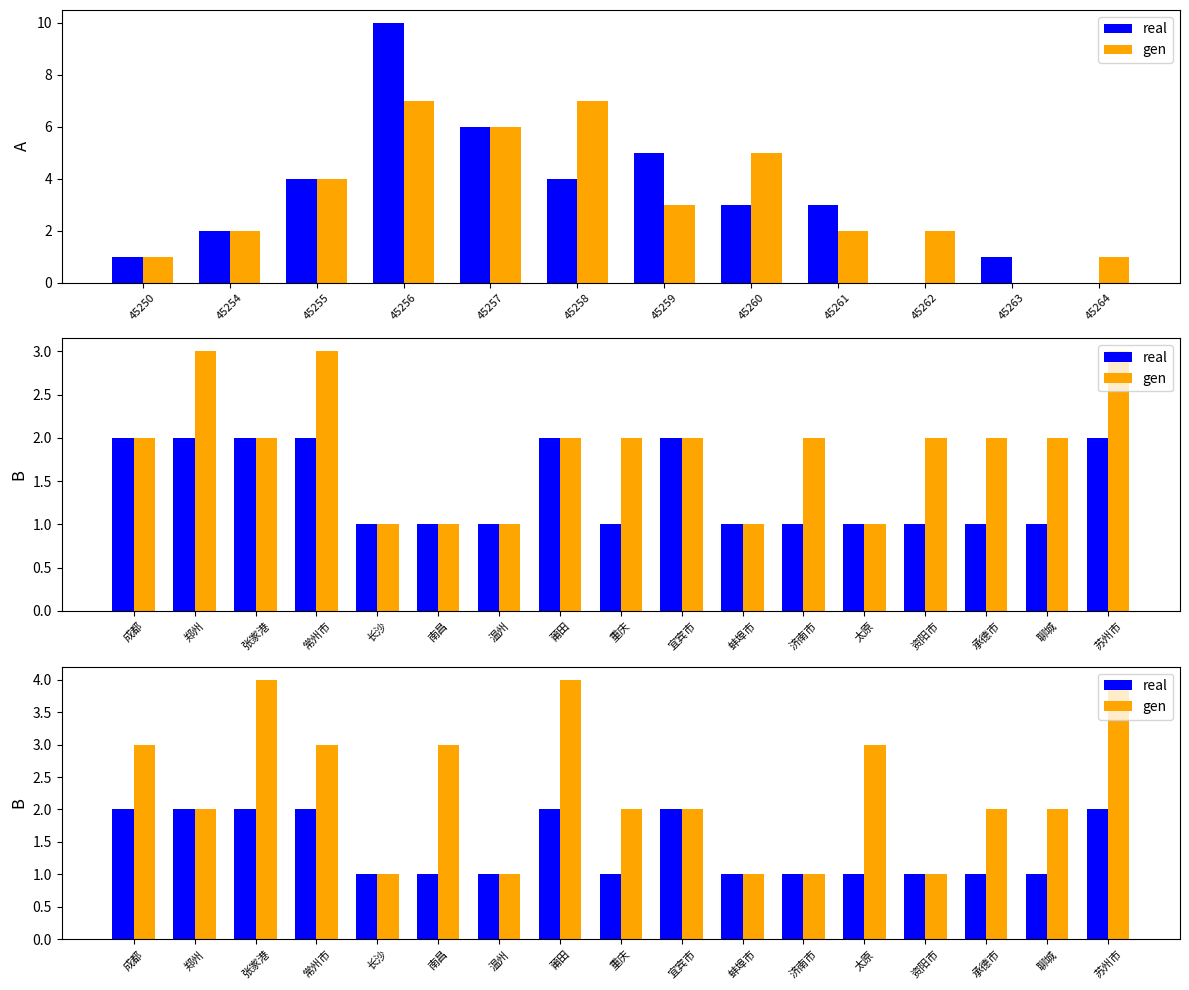

What is the difference between the second highest and second lowest values in the gen series?

3